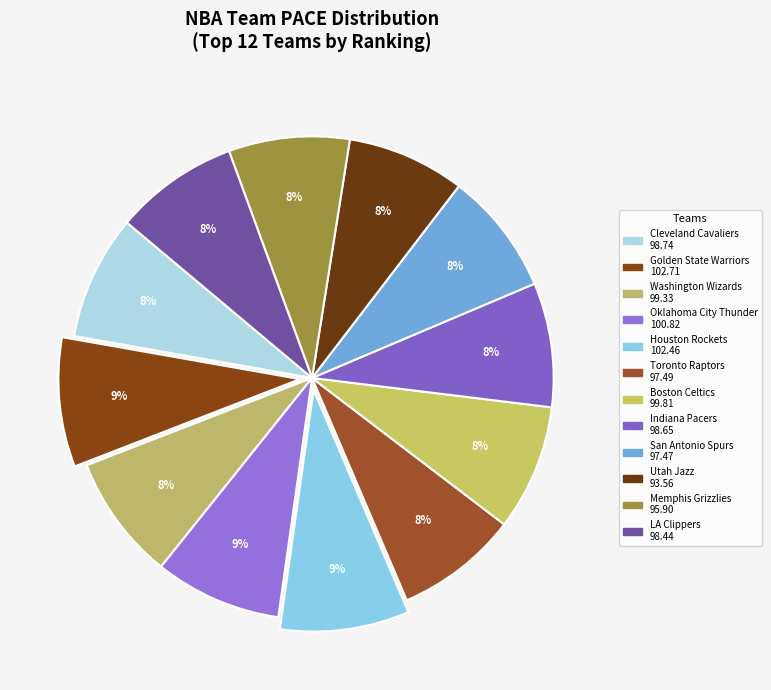

How many segments does this pie chart have?

12